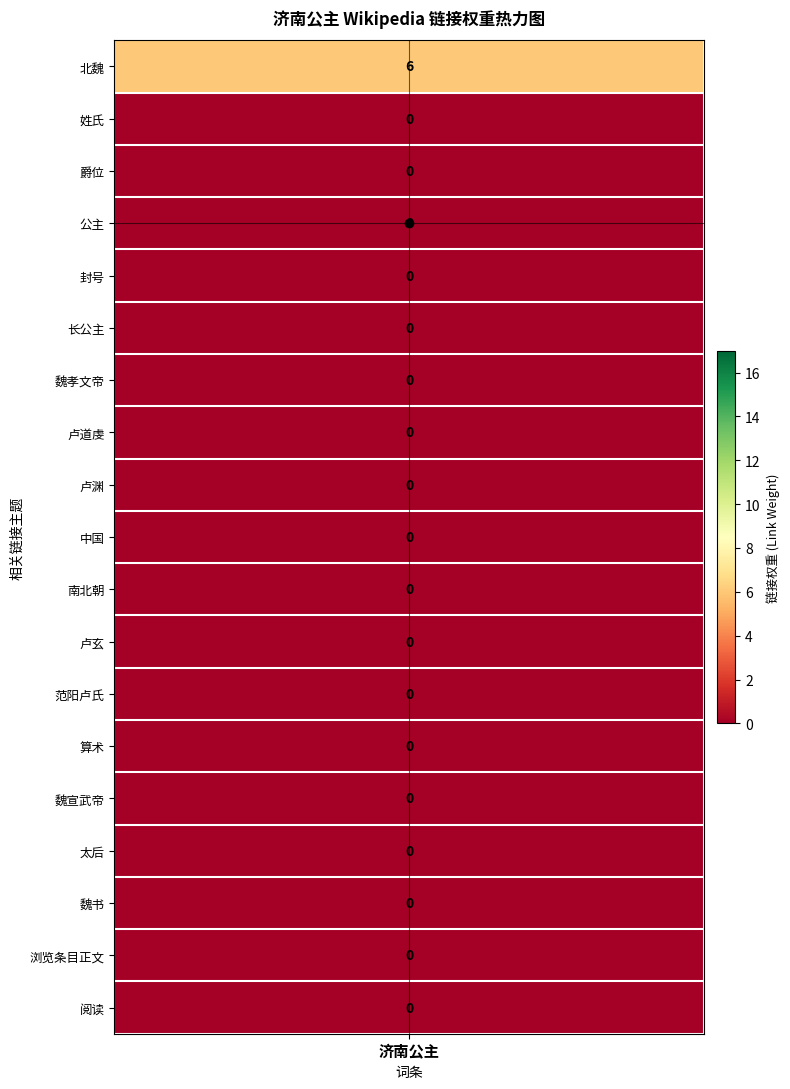

Is the value of 卢道虔 at 浏览条目正文 greater than the value of 范阳卢氏 at 公主?

No